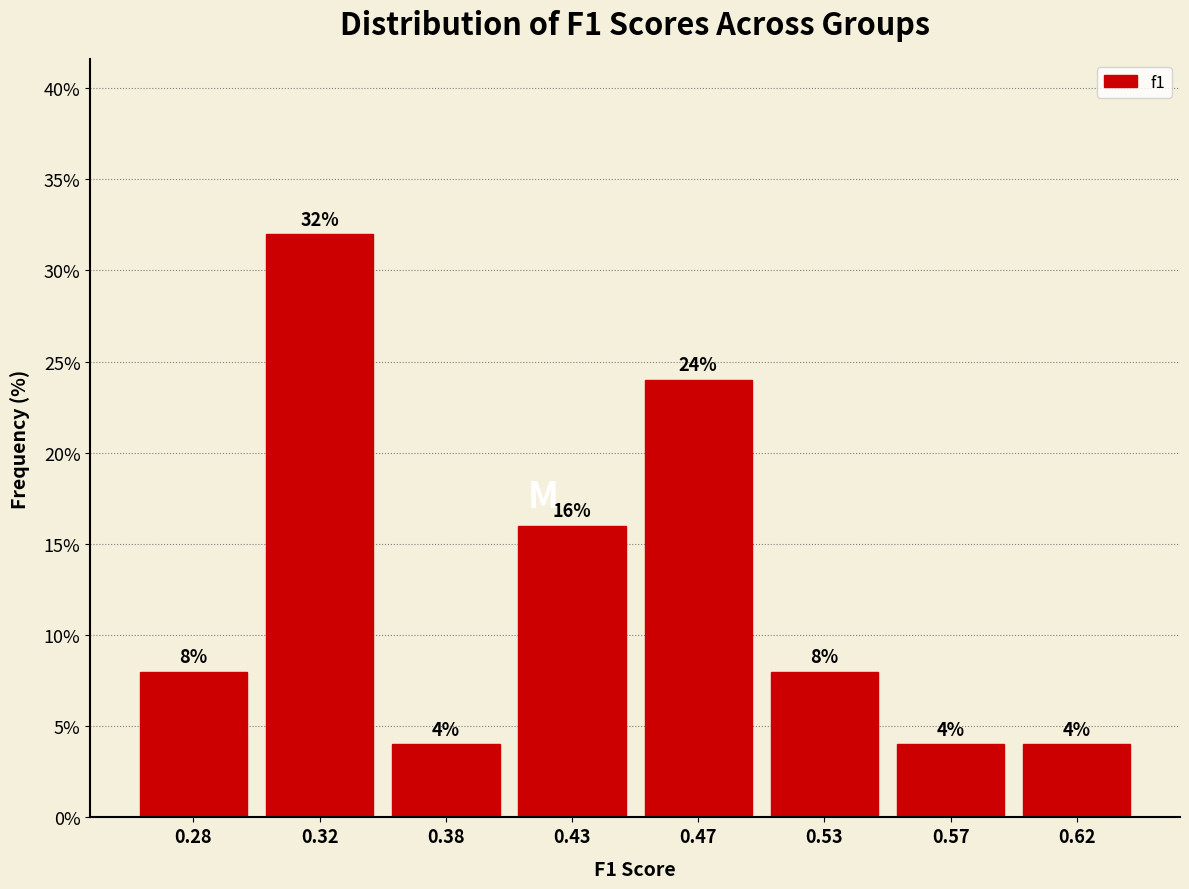

Reading left to right, list all the values displayed in this chart.

0.28=8	0.32=32	0.38=4	0.43=16	0.47=24	0.53=8	0.57=4	0.62=4